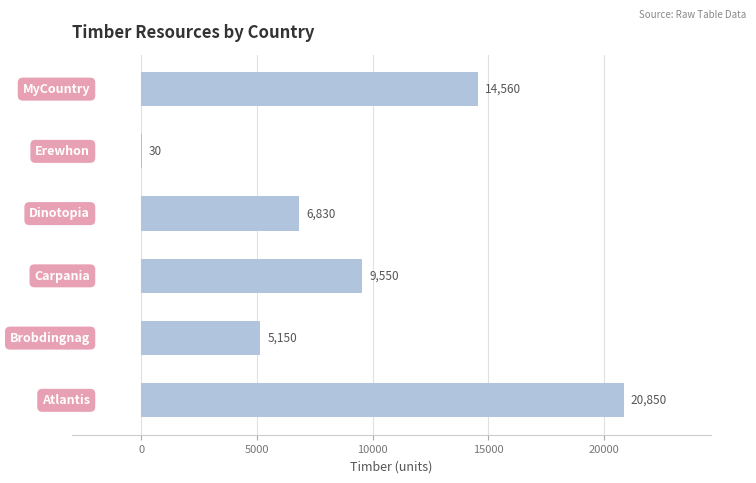

What is the sum of all values?

56970